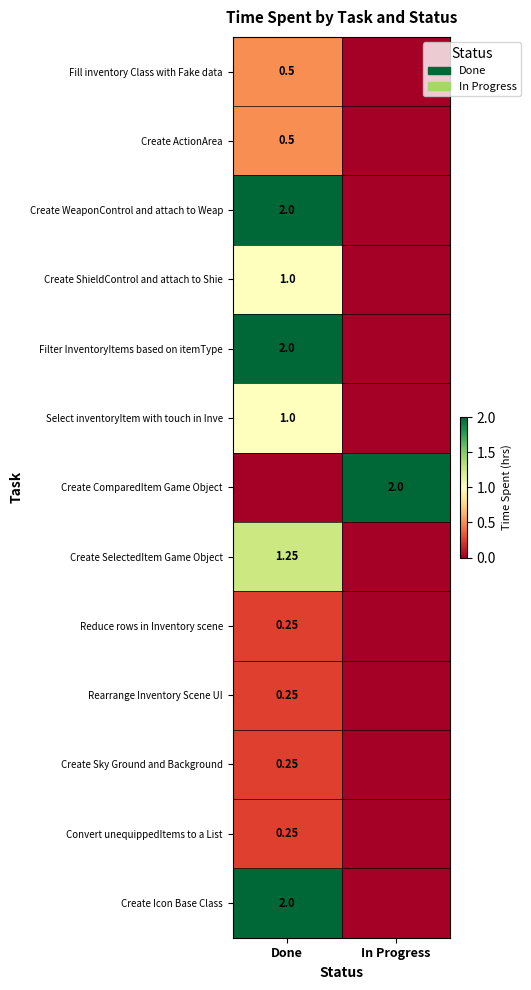

The Create ComparedItem Game Object series shows 2.0 at In Progress. True or false?

True